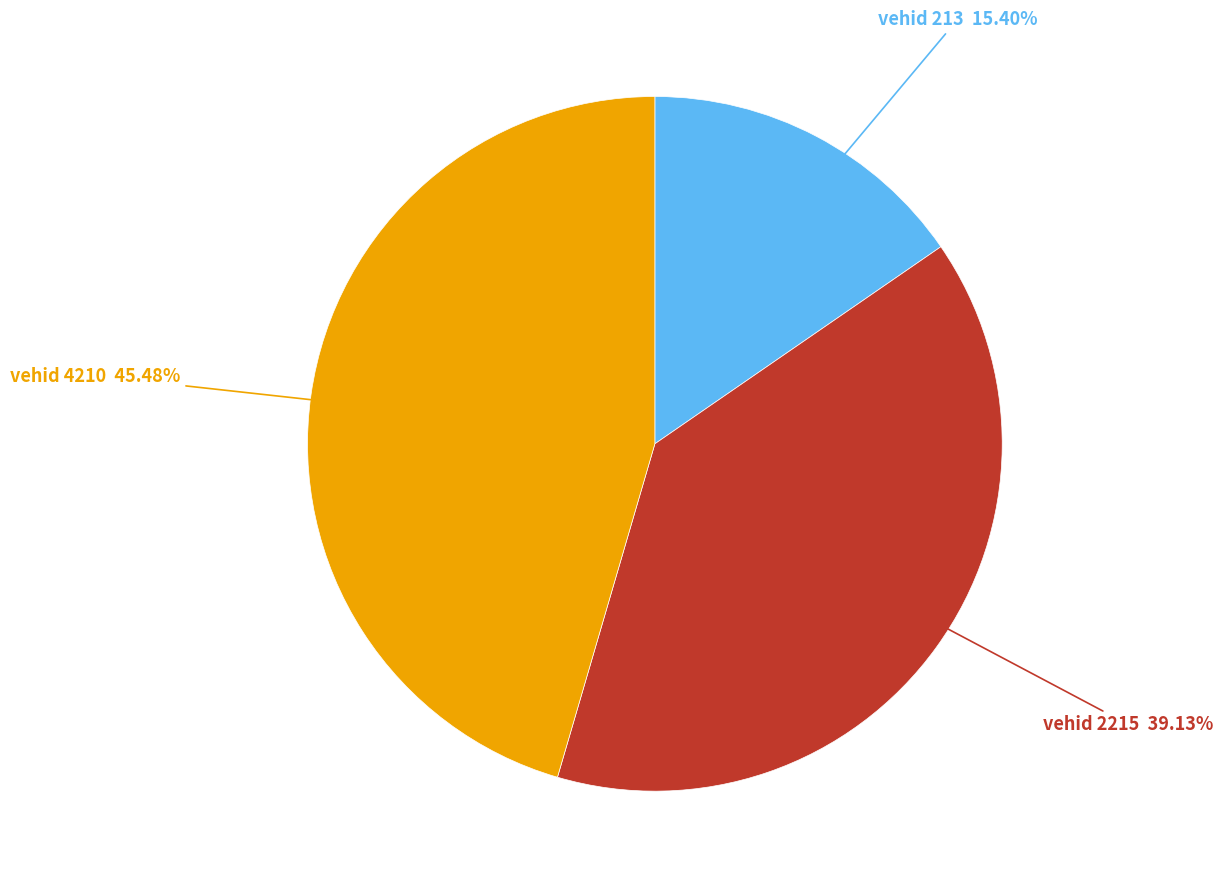

Is there a majority slice in this chart?

No